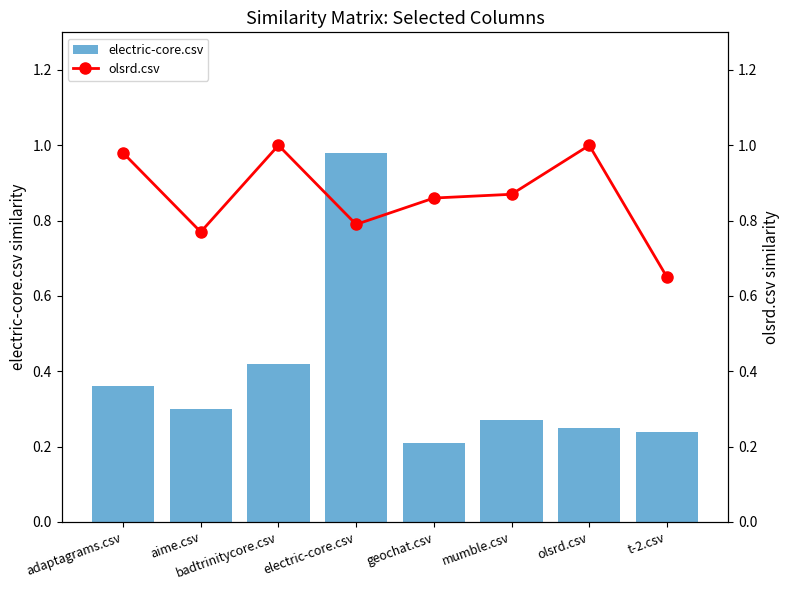

What is the total value across all series at olsrd.csv?

1.2